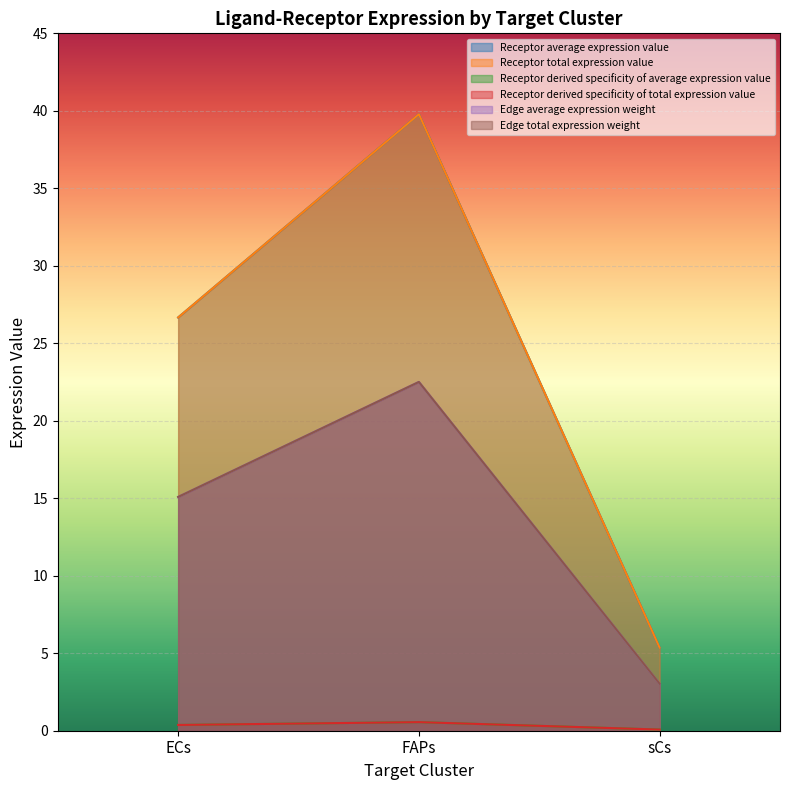

Reading right to left, what are all the values shown in this chart?

Receptor average expression value: sCs=5.4	FAPs=39.8	ECs=26.7
Receptor total expression value: sCs=5.4	FAPs=39.8	ECs=26.7
Receptor derived specificity of average expression value: sCs=0.1	FAPs=0.6	ECs=0.4
Receptor derived specificity of total expression value: sCs=0.1	FAPs=0.6	ECs=0.4
Edge average expression weight: sCs=3.0	FAPs=22.5	ECs=15.1
Edge total expression weight: sCs=3.0	FAPs=22.5	ECs=15.1